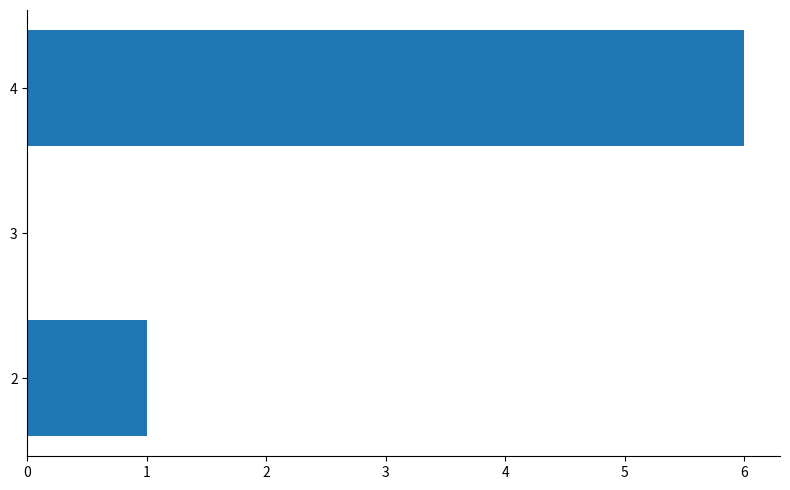

What is the change in value from 3 to 4?

+6